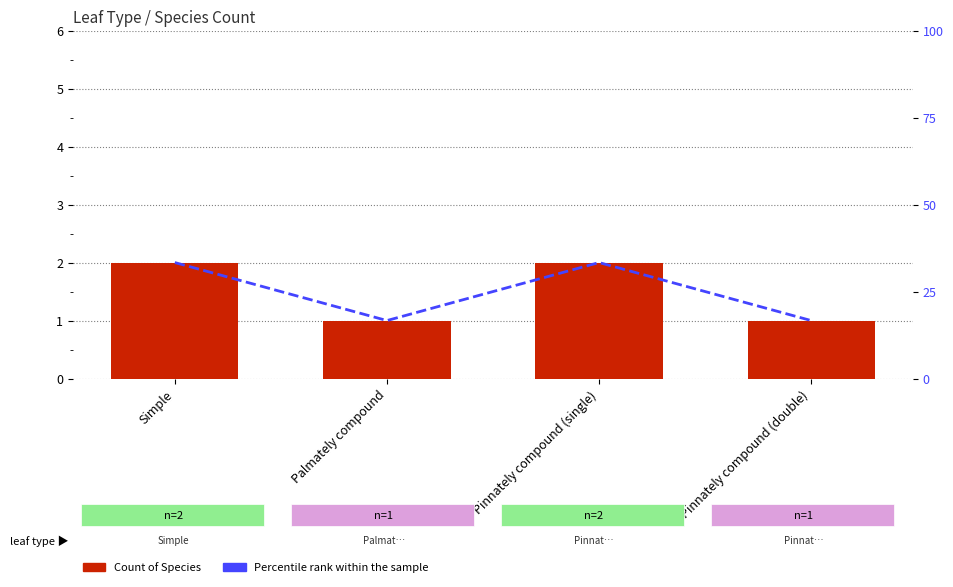

The value of Count of Species at Pinnately compound (single) is 2.0. True or false?

True